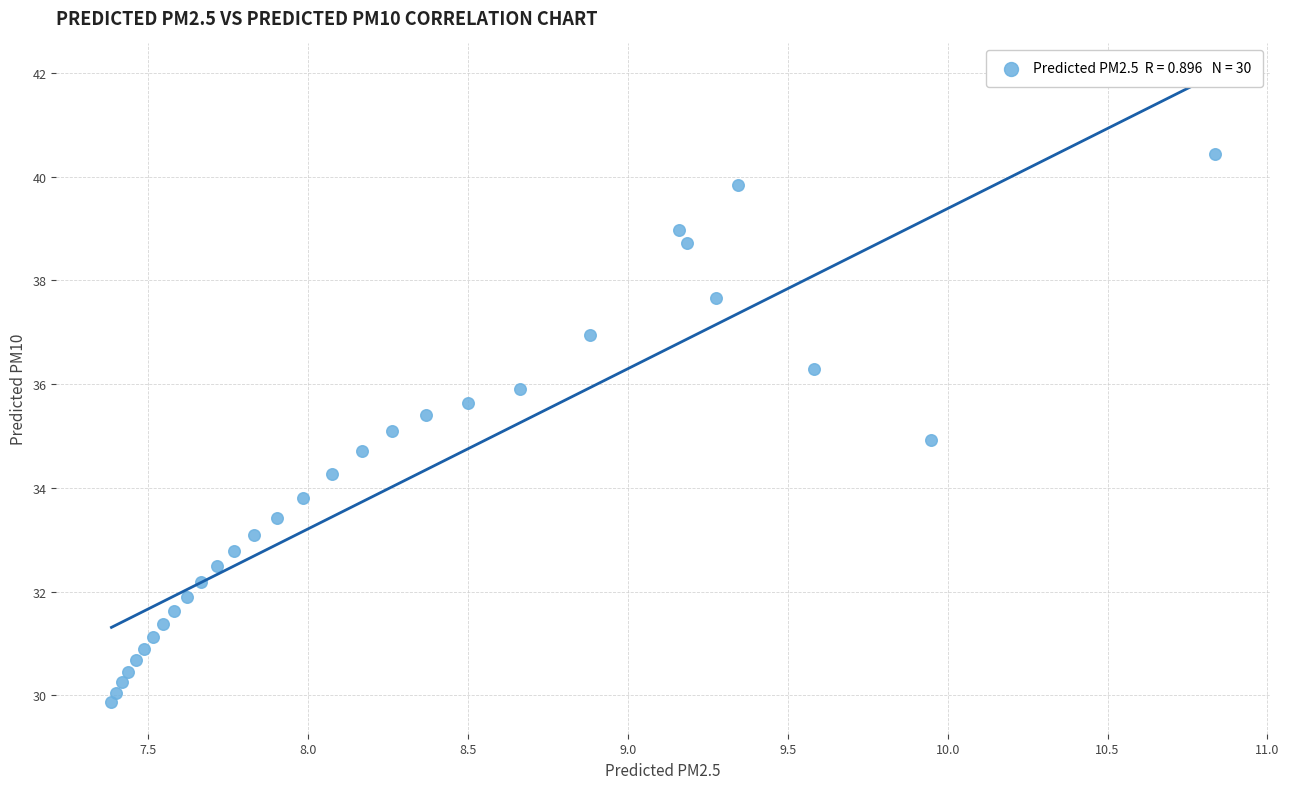

What is the range of X values (max minus min)?

3.5